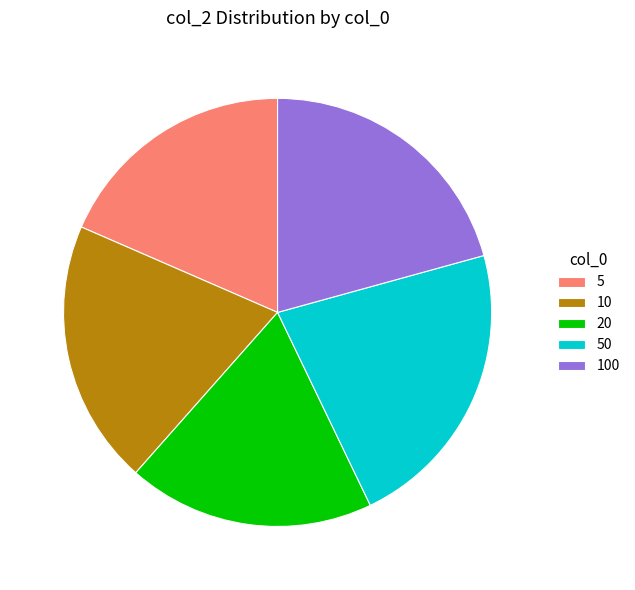

The 5 slice represents 10% of the pie. True or false?

False